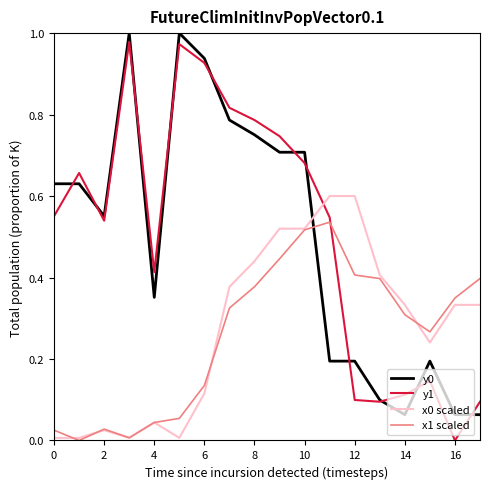

In x1 scaled, how many points are lower than both neighbors (excluding endpoints)?

3